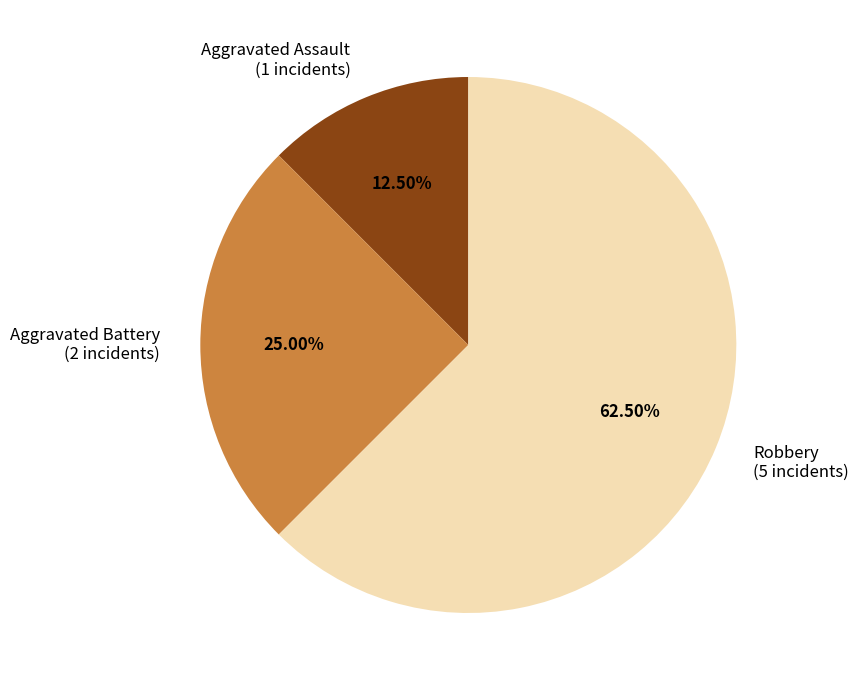

To the nearest percent, what is the average slice percentage?

33%